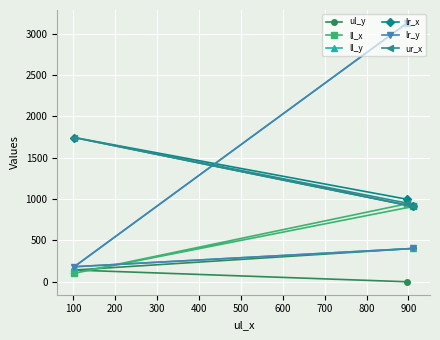

Which series has the largest total across all categories?

ll_y